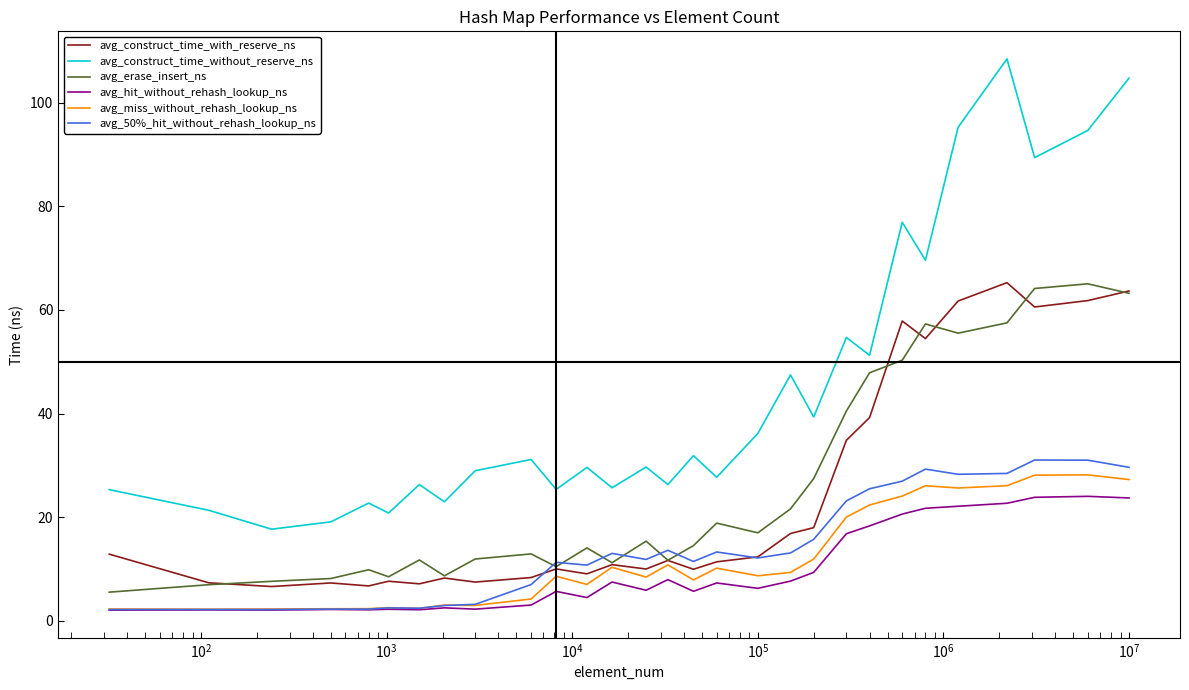

What is the greatest value displayed?

108.5